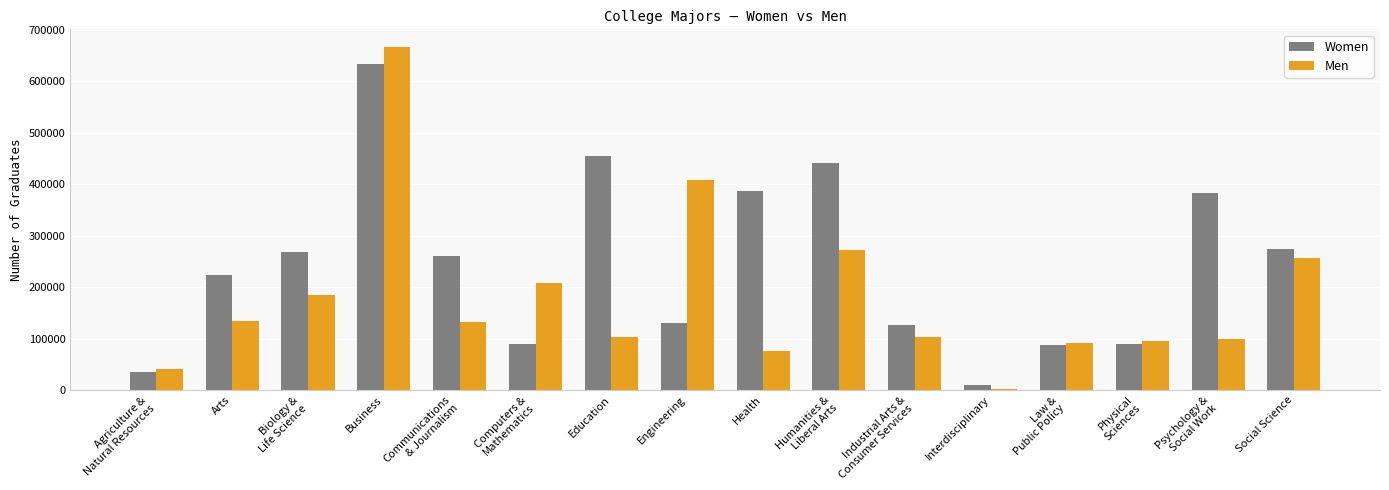

What is the minimum value shown in the chart?

2817